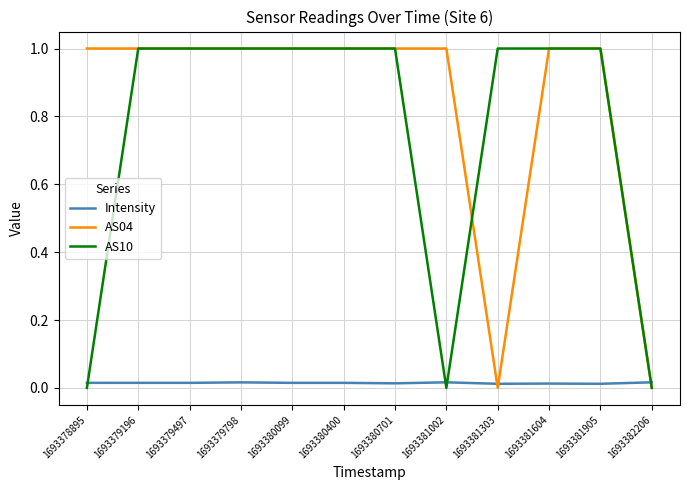

What value does the AS10 series have at 1693381303?

1.0